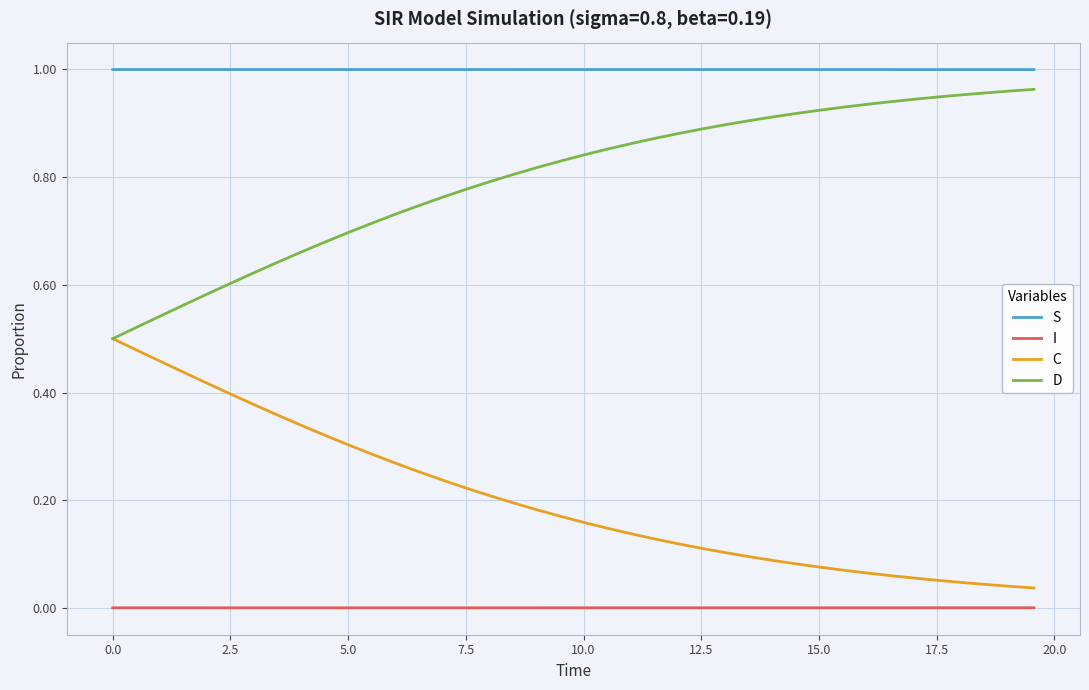

True or false: D and S cross at least once.

False